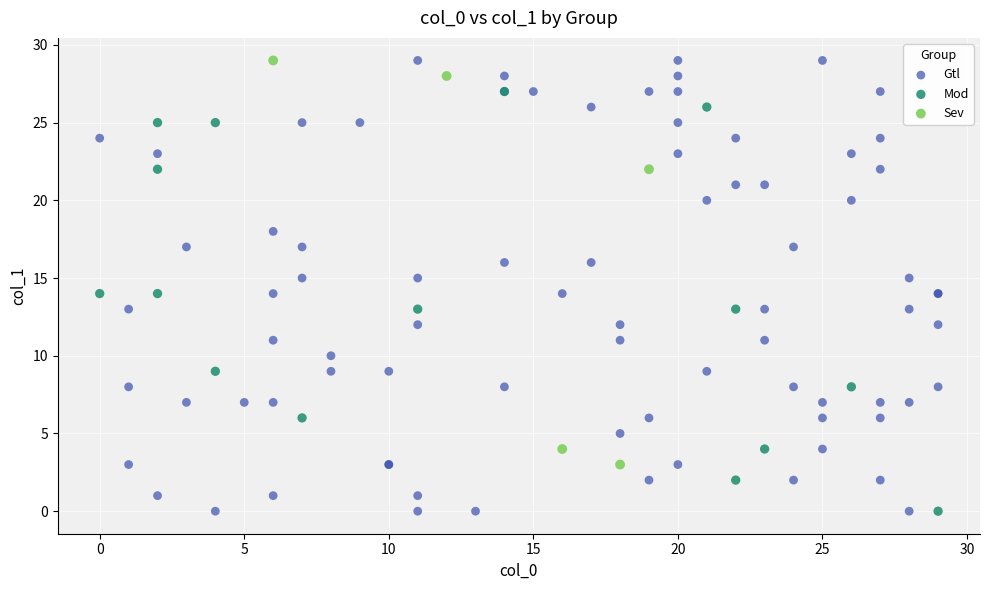

Which series has the widest spread of Y values?

Gtl